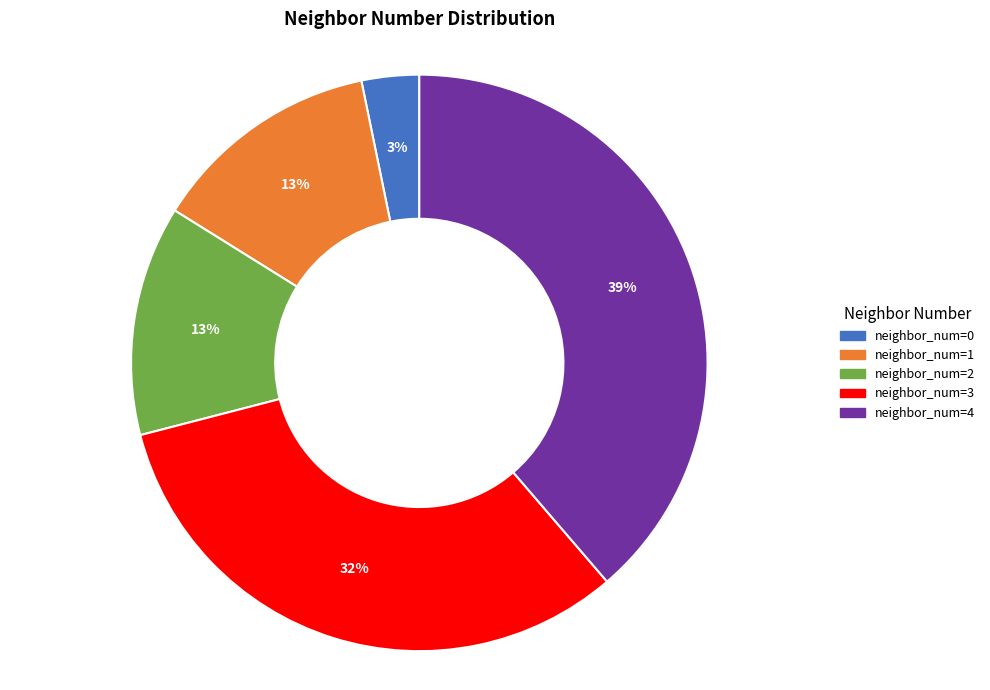

Between neighbor_num=4 and neighbor_num=1, which is larger?

neighbor_num=4